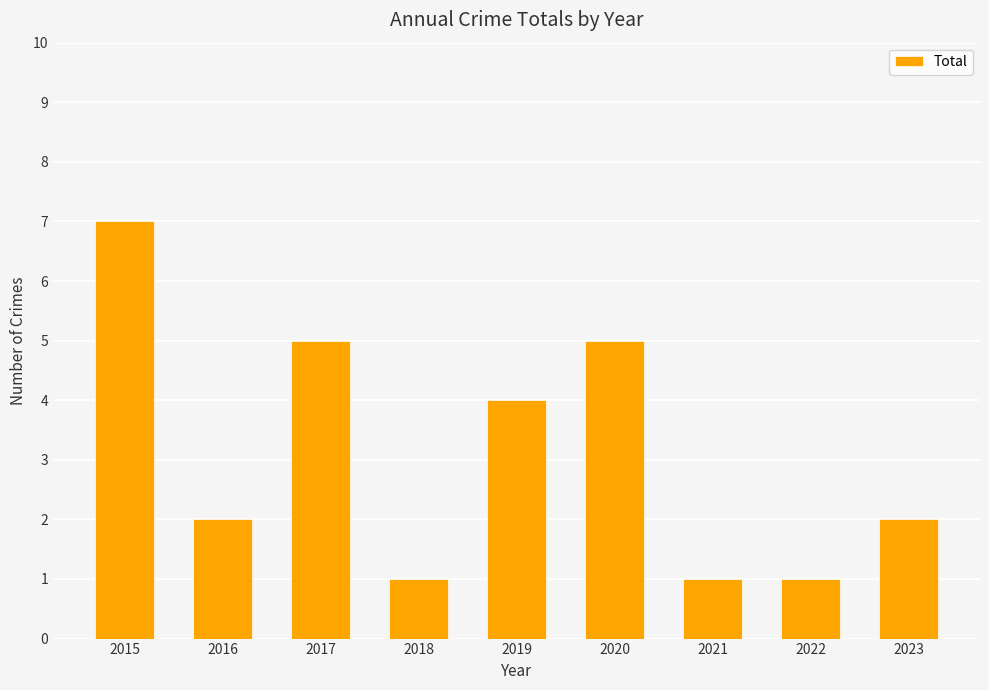

Reading left to right, what are all the values shown in this chart?

2015=7	2016=2	2017=5	2018=1	2019=4	2020=5	2021=1	2022=1	2023=2